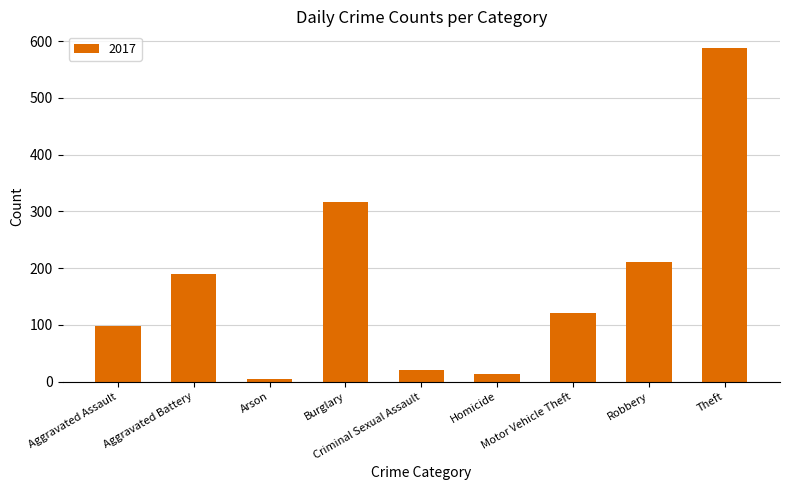

What is the average value?

174